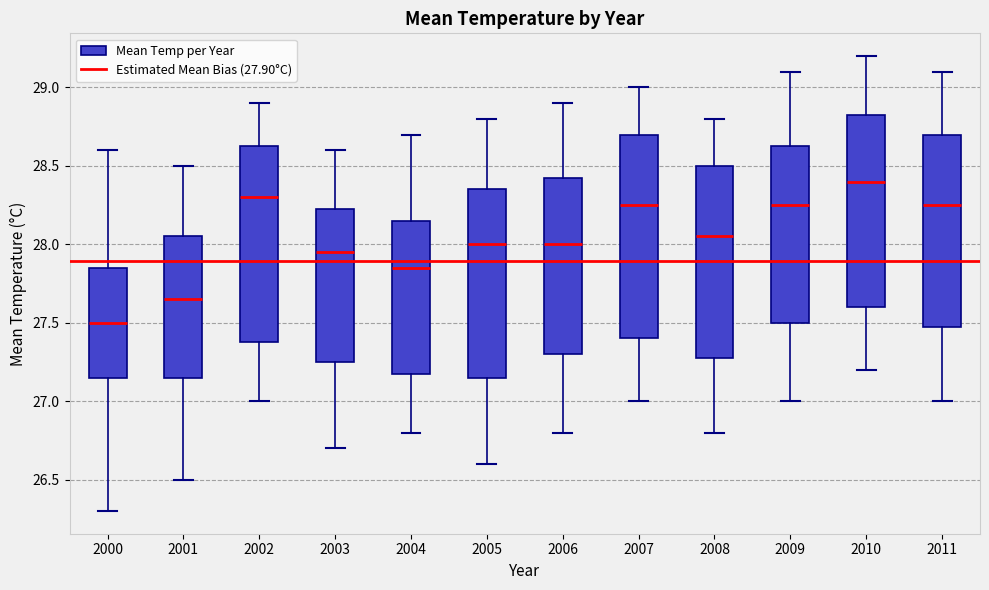

Reading left to right, read every box against the y-axis: the position of its median line, the range the box covers, and the ends of its whiskers. The values are not printed on the chart, so give them approximately, as read against the axis.

2000: median 27.50, box 27.15 to 27.85, whiskers 26.30 to 28.60
2001: median 27.65, box 27.15 to 28.05, whiskers 26.50 to 28.50
2002: median 28.30, box 27.40 to 28.65, whiskers 27.00 to 28.90
2003: median 27.95, box 27.25 to 28.25, whiskers 26.70 to 28.60
2004: median 27.85, box 27.20 to 28.15, whiskers 26.80 to 28.70
2005: median 28.00, box 27.15 to 28.35, whiskers 26.60 to 28.80
2006: median 28.00, box 27.30 to 28.45, whiskers 26.80 to 28.90
2007: median 28.25, box 27.40 to 28.70, whiskers 27.00 to 29.00
2008: median 28.05, box 27.30 to 28.50, whiskers 26.80 to 28.80
2009: median 28.25, box 27.50 to 28.65, whiskers 27.00 to 29.10
2010: median 28.40, box 27.60 to 28.85, whiskers 27.20 to 29.20
2011: median 28.25, box 27.50 to 28.70, whiskers 27.00 to 29.10